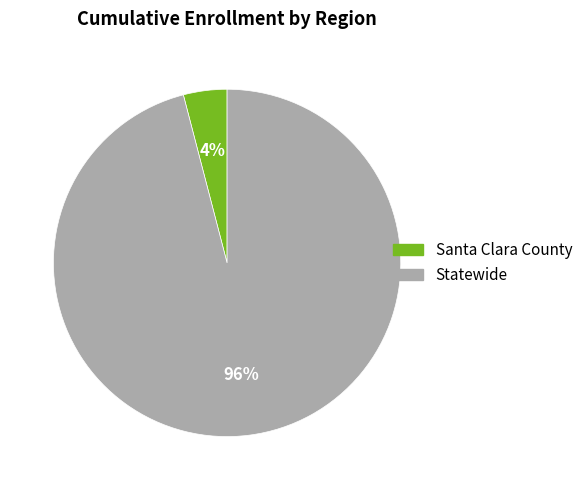

To the nearest percent, what is the average slice percentage?

50%